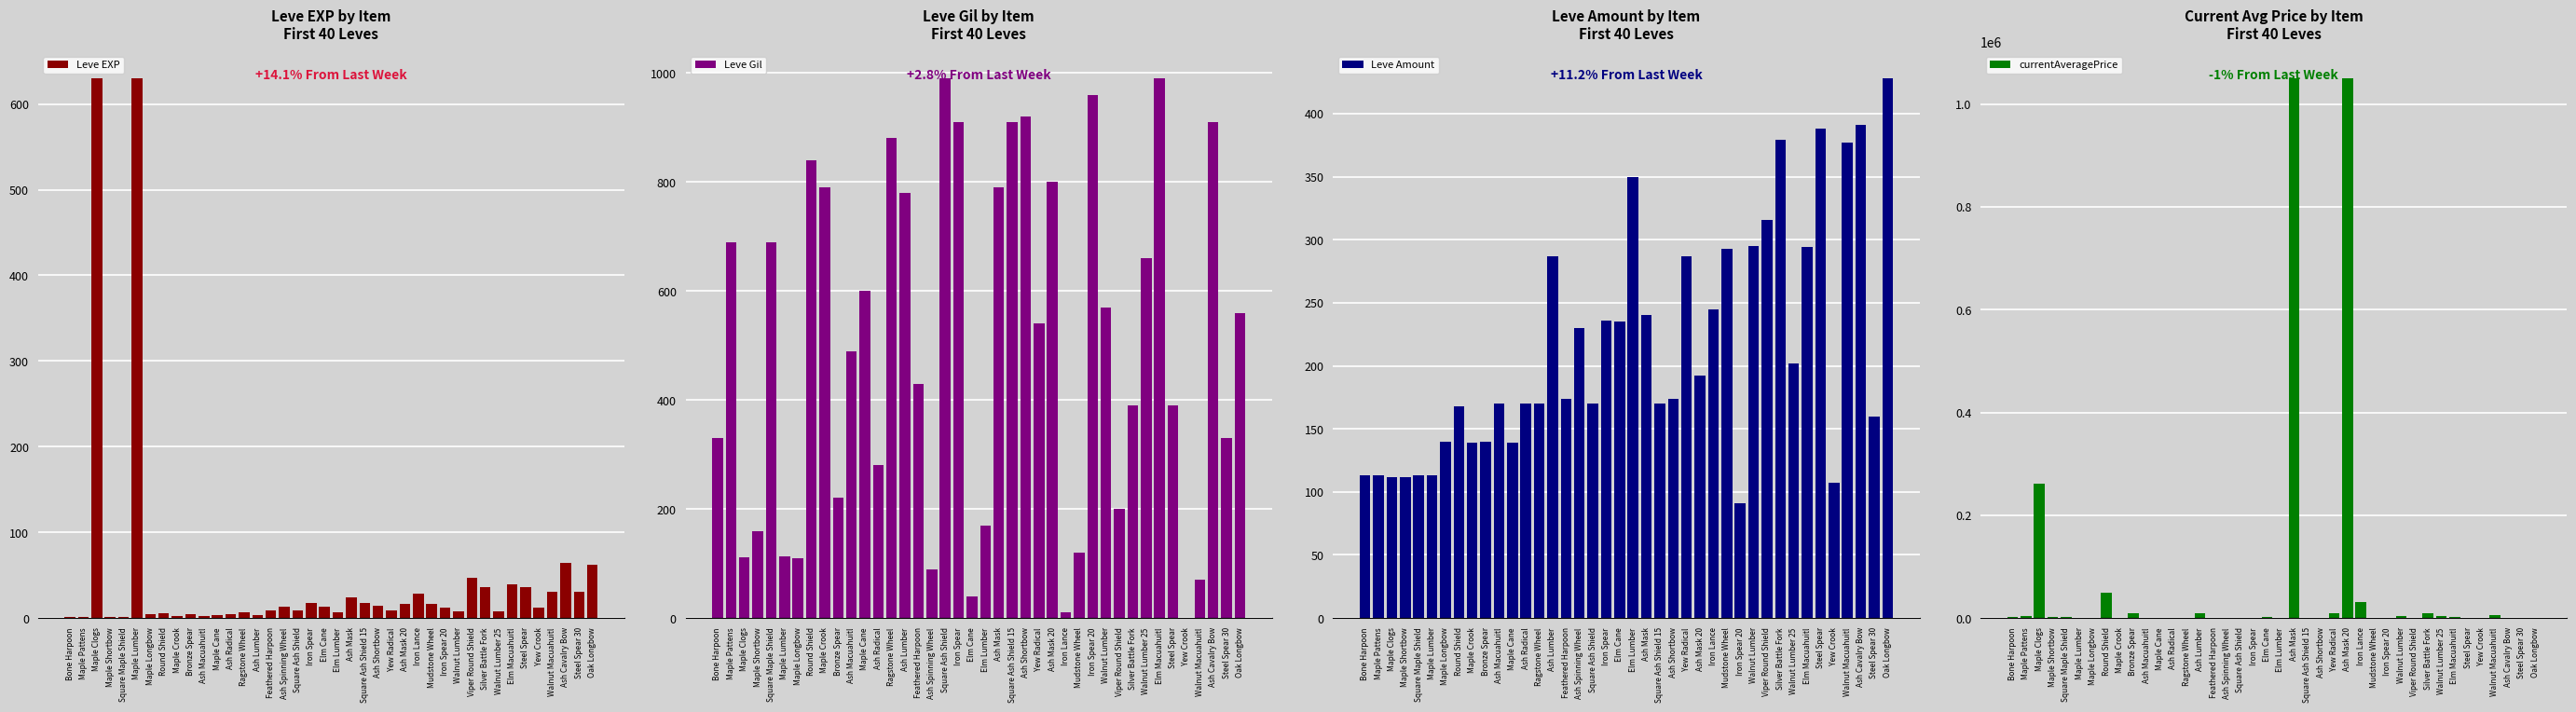

What is the difference between the second highest and second lowest values in the Leve EXP series?

629